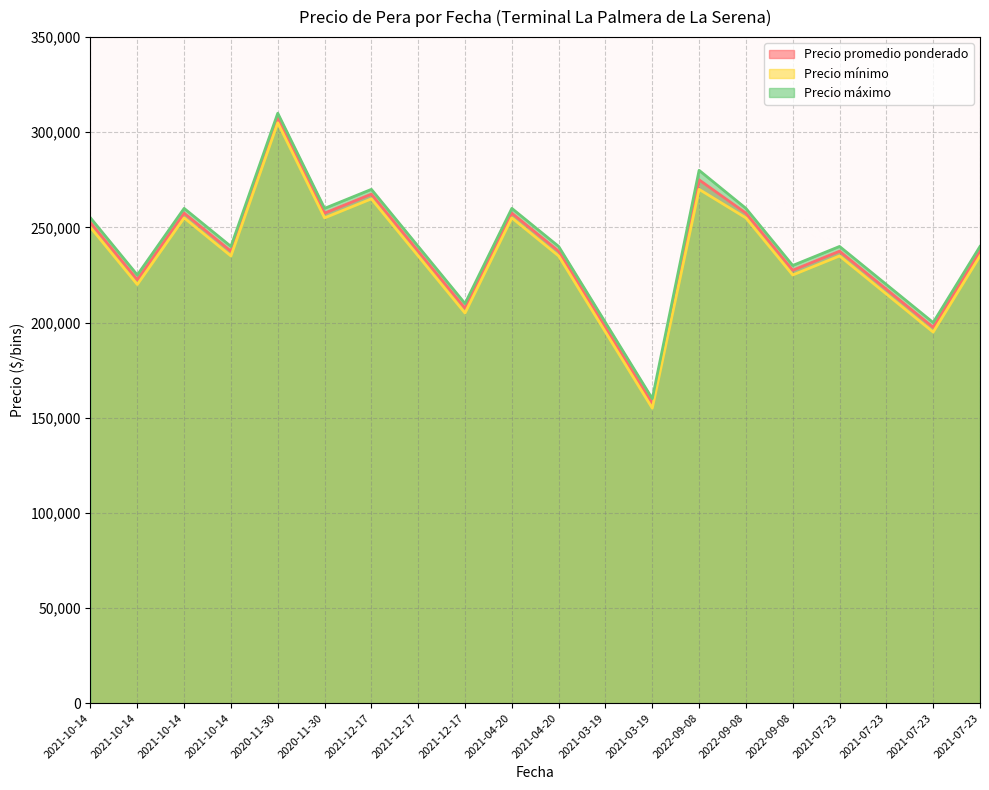

What is the sum of the Precio máximo values at 2021-07-23 and 2020-11-30?

530000